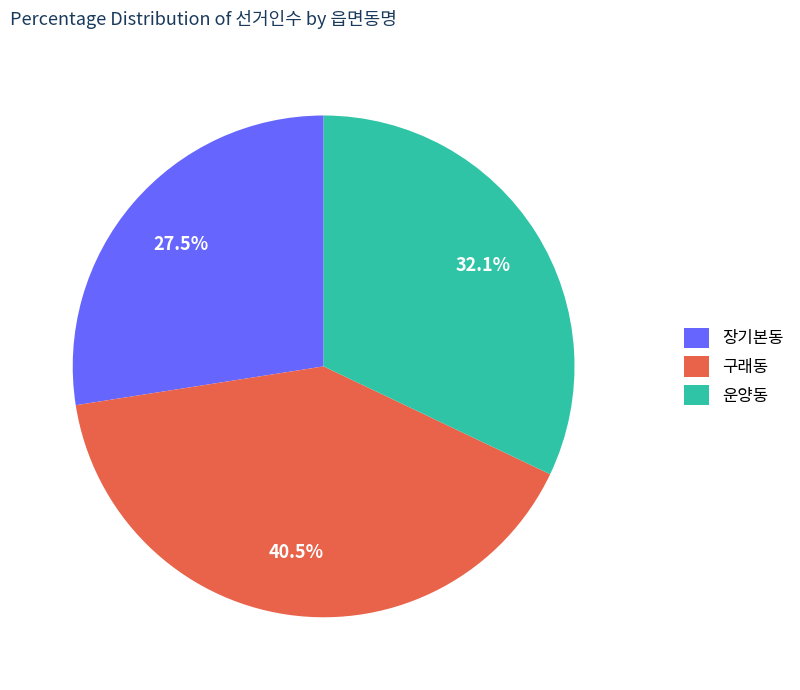

Approximately how many times larger is the value at 구래동 compared to 장기본동?

1.5